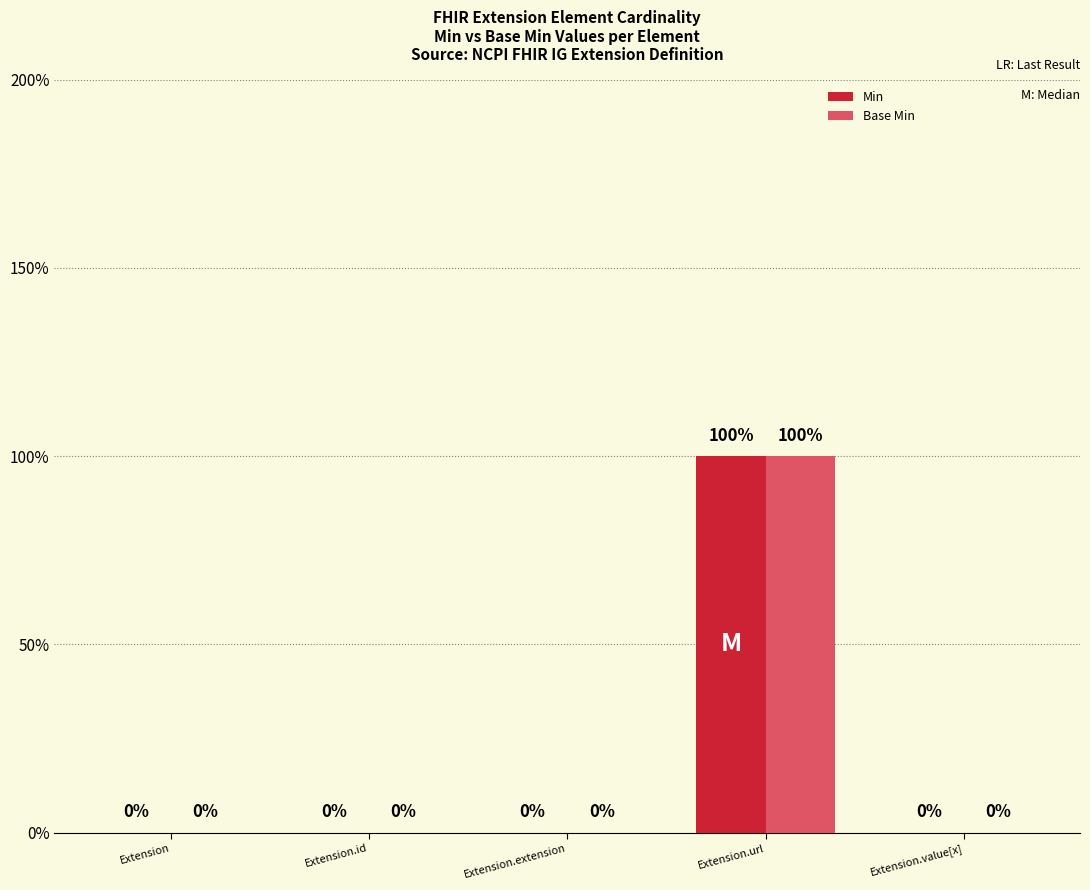

At Extension.extension, list the series in order from largest to smallest.

Min, Base Min